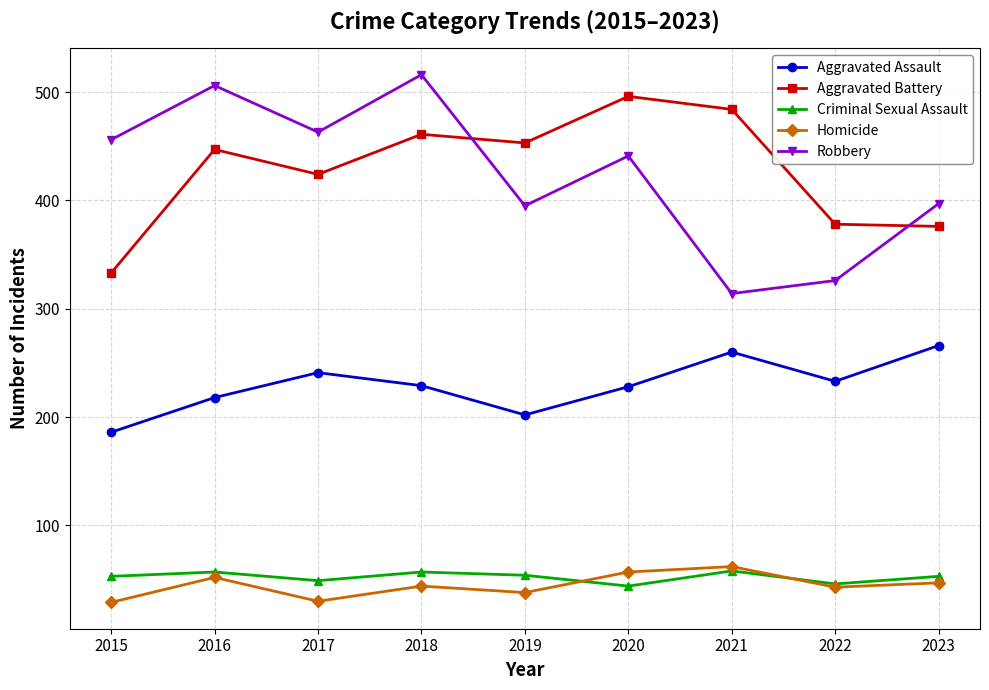

How many interior local peaks does the Aggravated Battery series have?

3